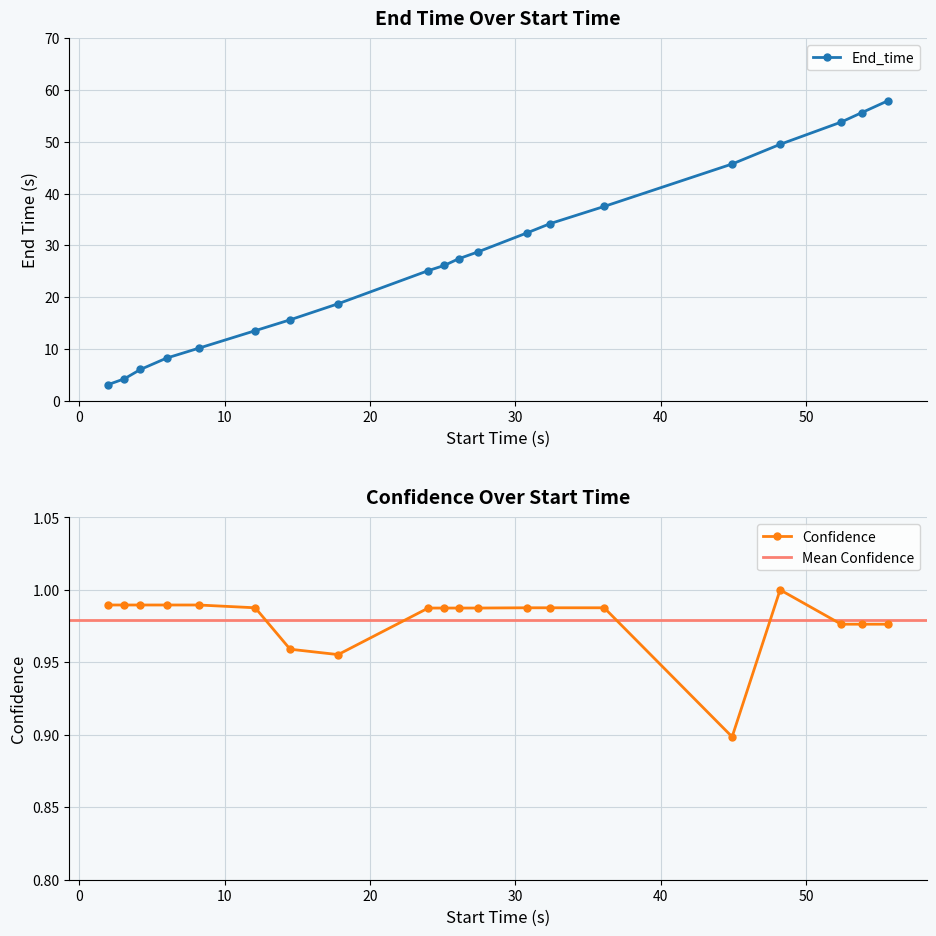

True or false: End_time has more than 2 points higher than both neighbors.

False